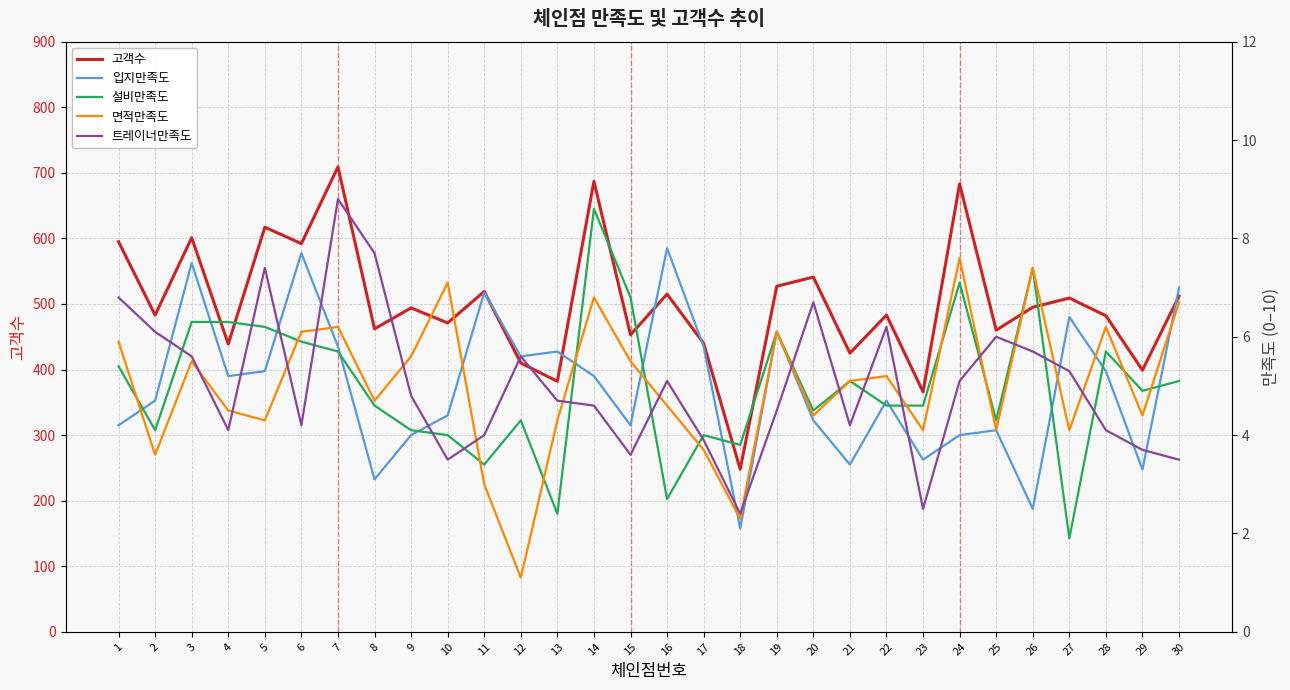

Rank the categories by 면적만족도 value from lowest to highest.

12, 18, 11, 2, 17, 23, 25, 27, 5, 13, 20, 29, 4, 16, 8, 21, 22, 3, 15, 9, 1, 6, 19, 7, 28, 30, 14, 10, 26, 24